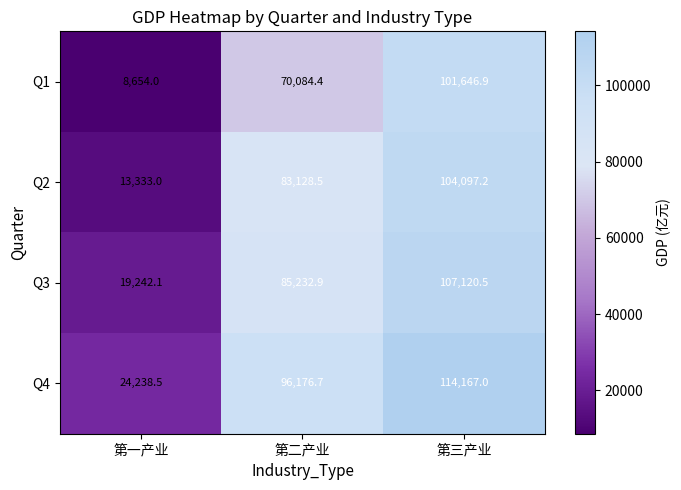

True or false: Q4 has a value of 56870.8 at 第二产业.

False